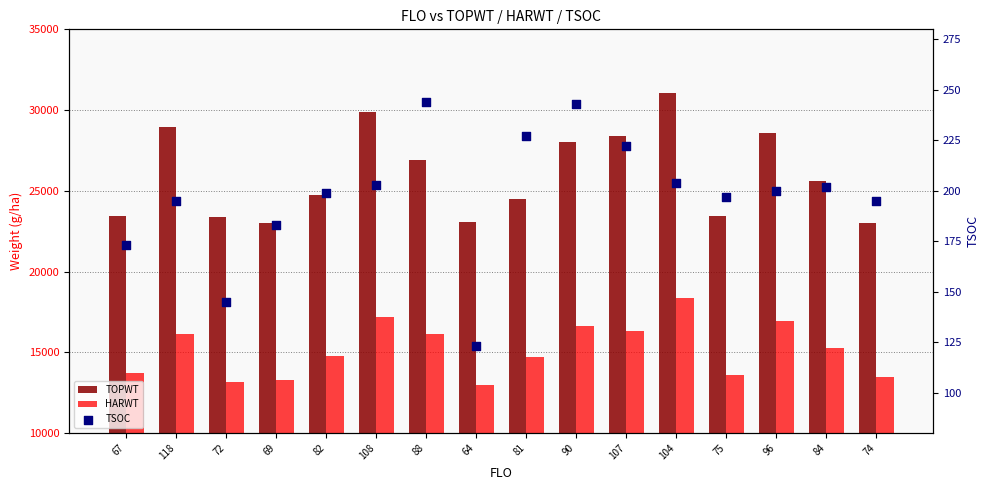

At how many categories does at least one series exceed 4522?

16